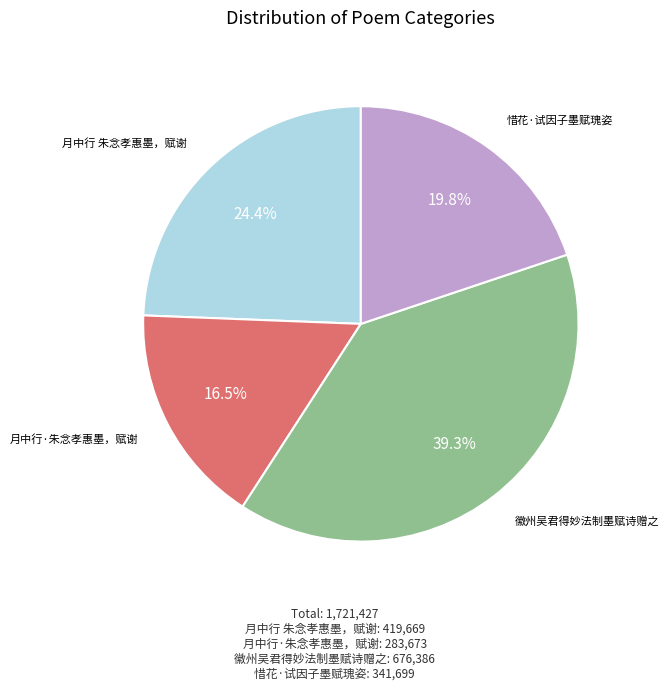

To the nearest percent, what is the average slice percentage?

25%